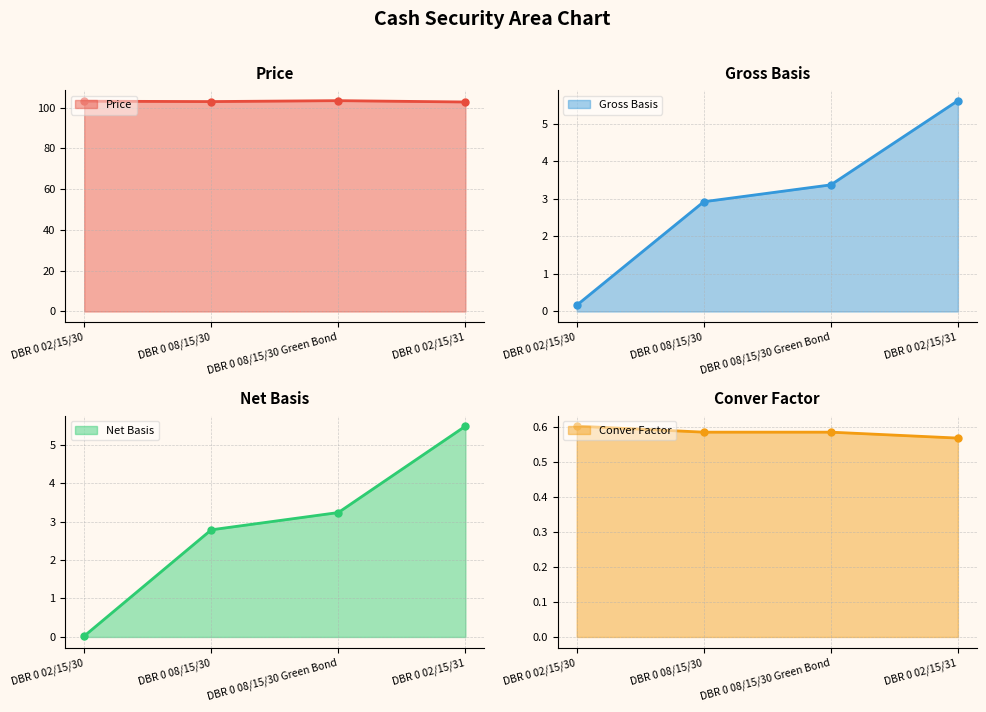

At which label does Gross Basis first exceed 3?

DBR 0 08/15/30 Green Bond